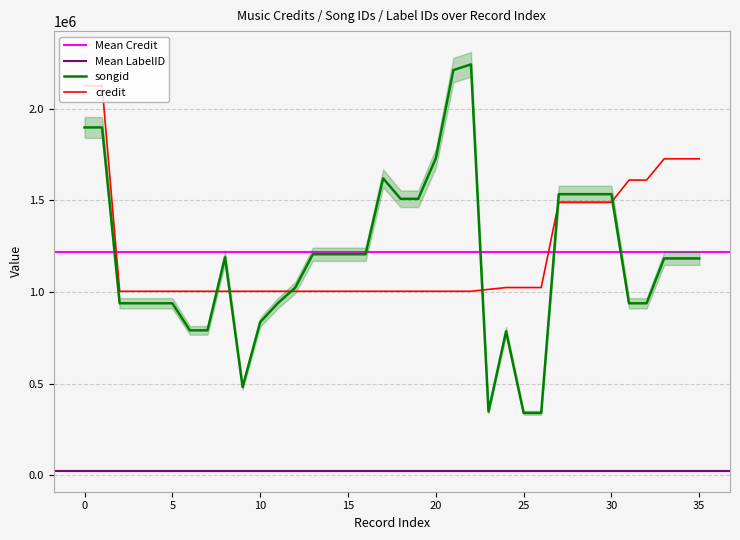

What is the total value across all series at 33?

2909858